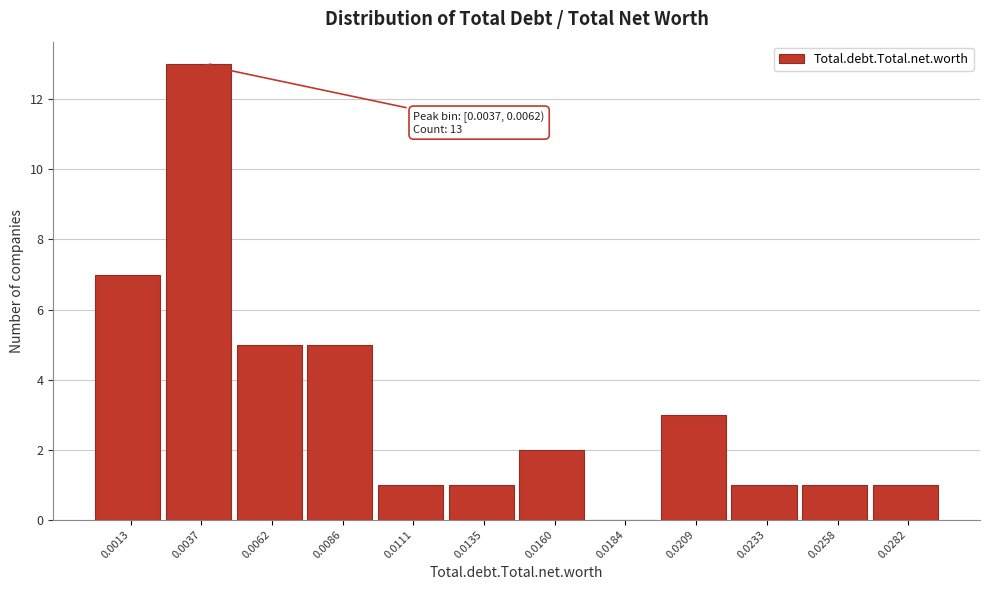

Reading left to right, list all the values displayed in this chart.

0.0013=7	0.0037=13	0.0062=5	0.0086=5	0.0111=1	0.0135=1	0.0160=2	0.0184=0	0.0209=3	0.0233=1	0.0258=1	0.0282=1